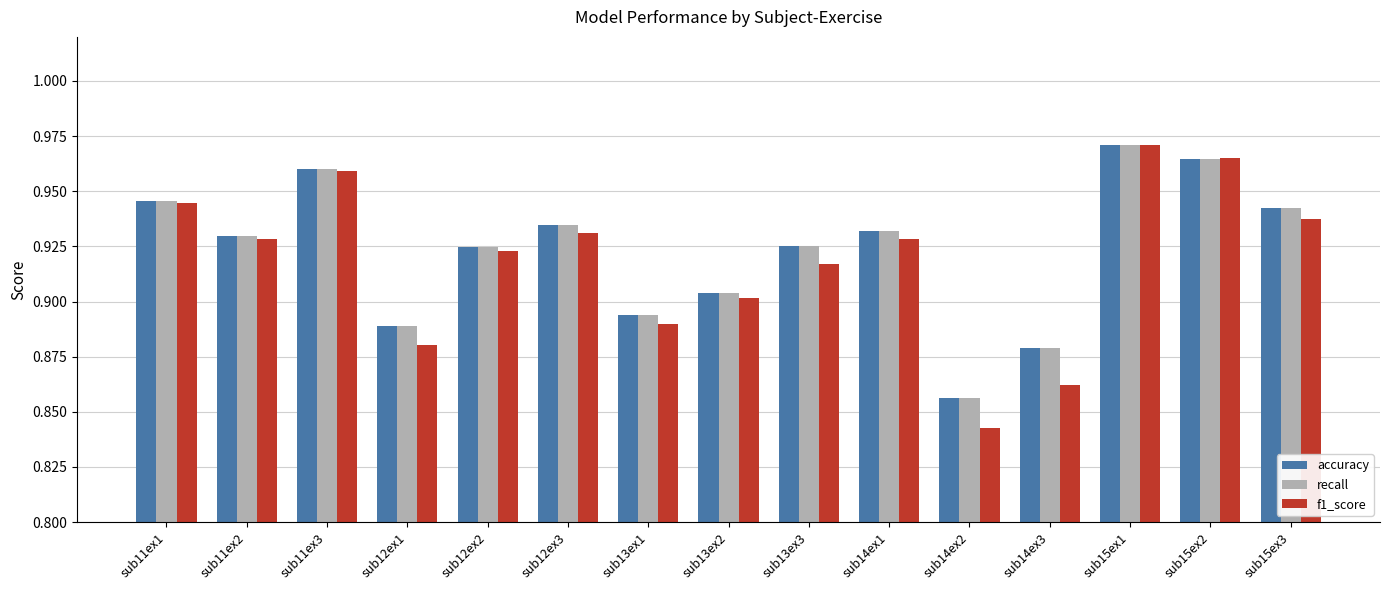

How many bars are there in each group?

3